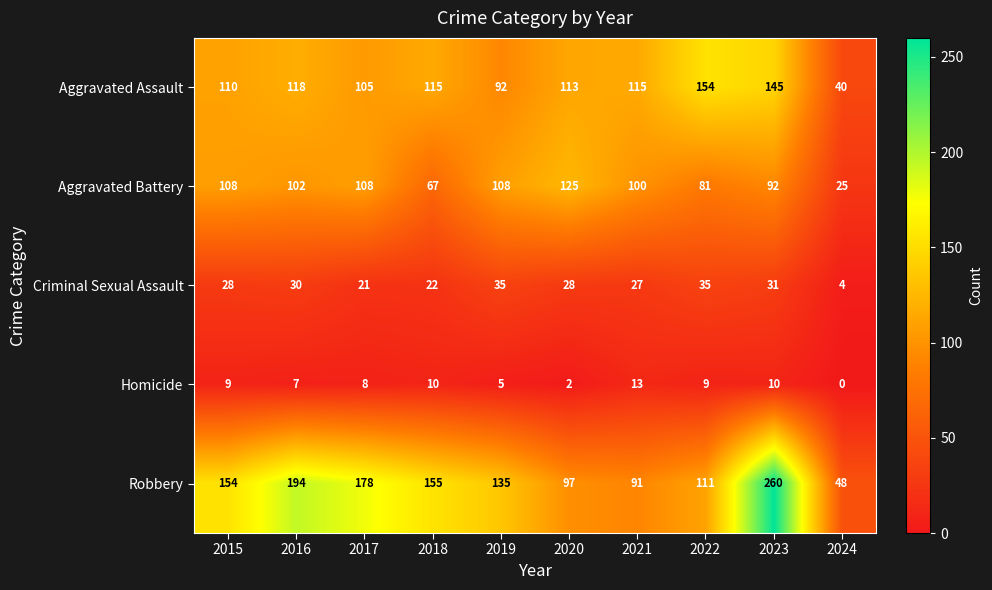

At which category is the sum across all series the highest?

2023